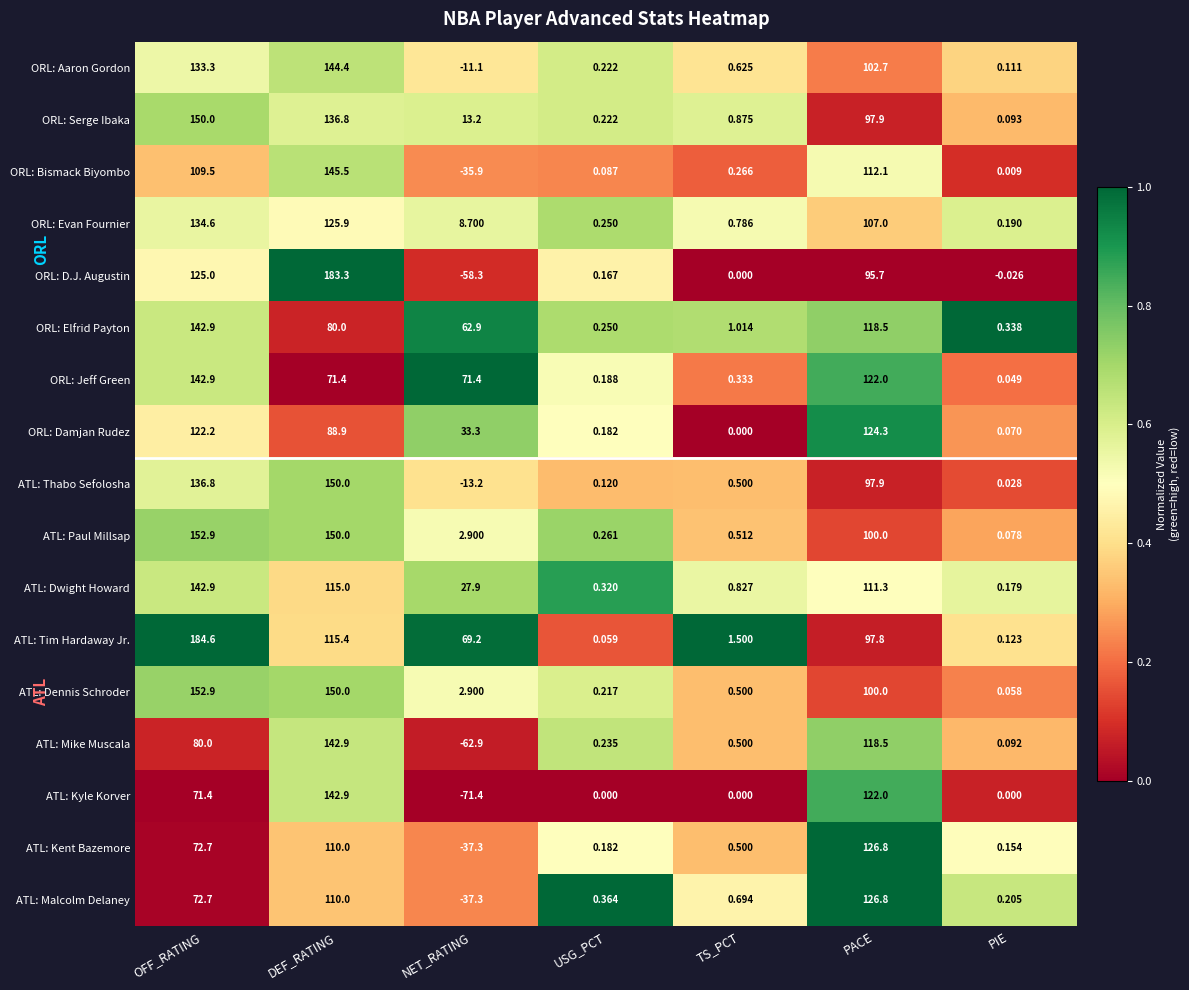

Which series changed the most between OFF_RATING and USG_PCT?

ATL: Tim Hardaway Jr.